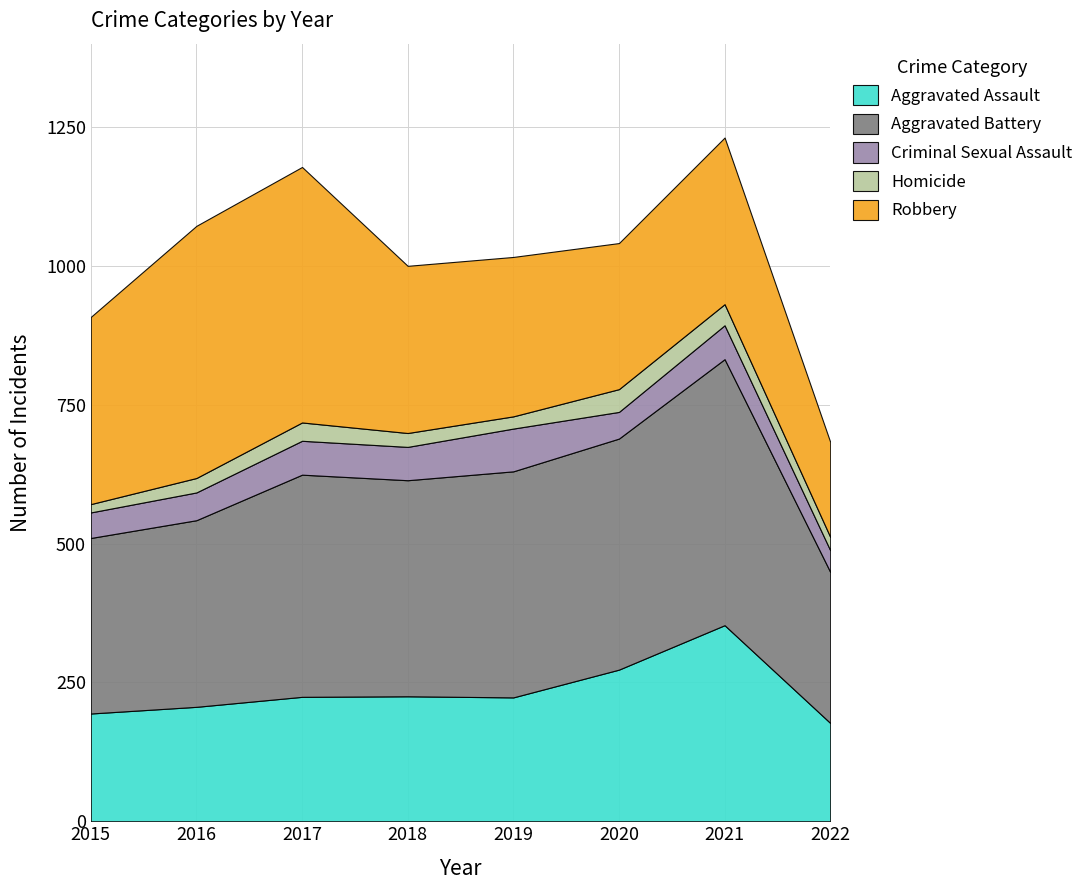

Rank the series by their maximum value, from lowest to highest.

Homicide, Criminal Sexual Assault, Aggravated Assault, Robbery, Aggravated Battery